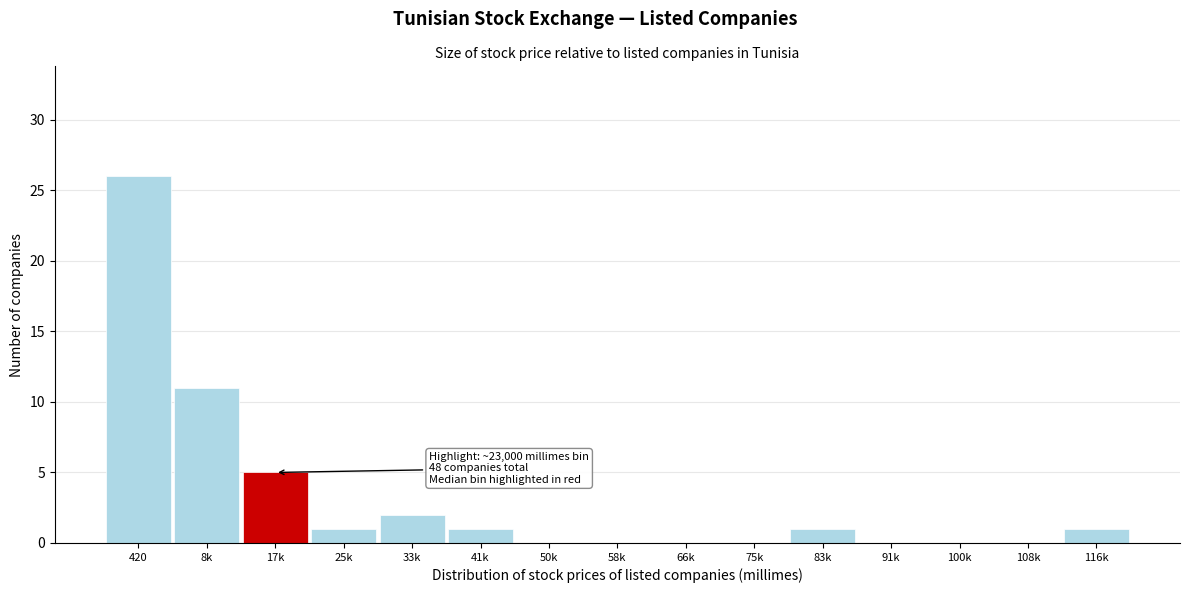

Reading left to right, list all the values displayed in this chart.

420=26	8k=11	17k=5	25k=1	33k=2	41k=1	50k=0	58k=0	66k=0	75k=0	83k=1	91k=0	100k=0	108k=0	116k=1